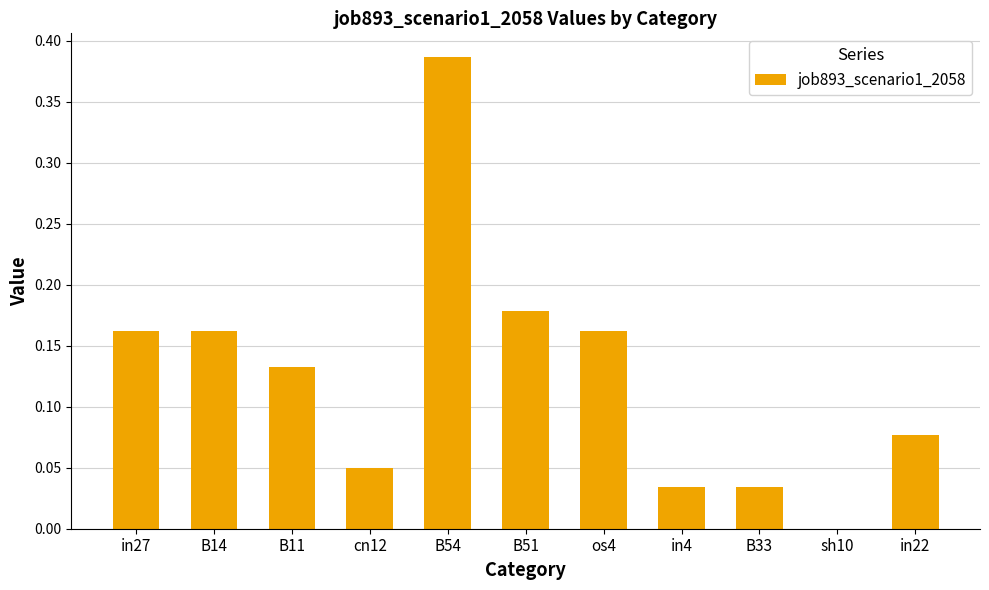

Which label corresponds to the largest value in the chart?

B54